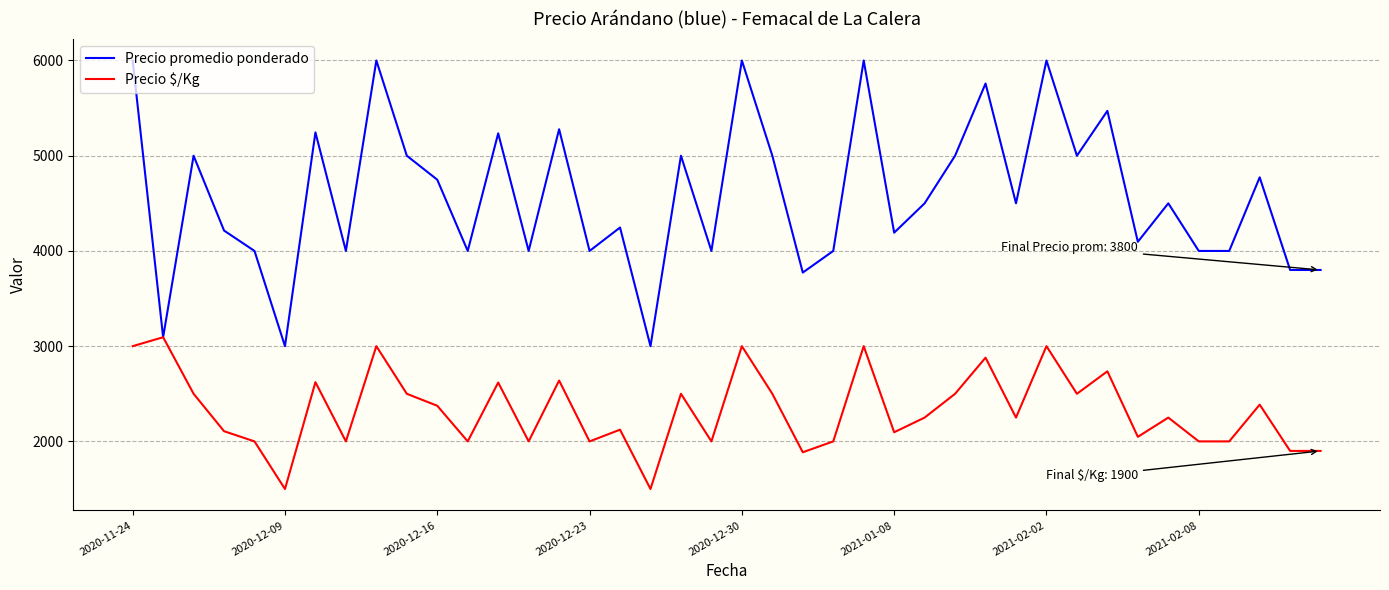

Which series has the largest total across all categories?

Precio promedio ponderado